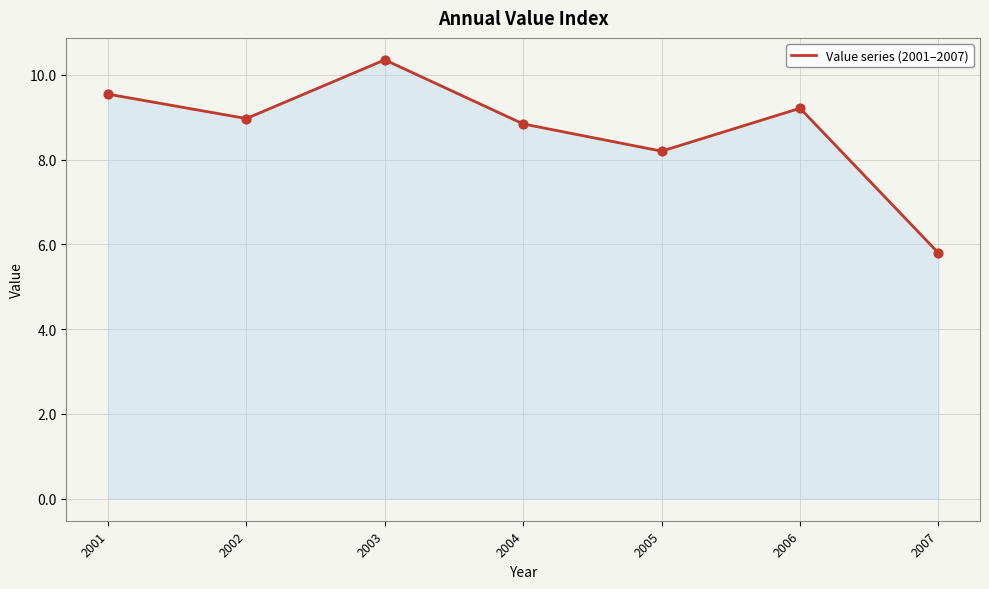

What is the change in value from 2001 to 2006?

-0.3